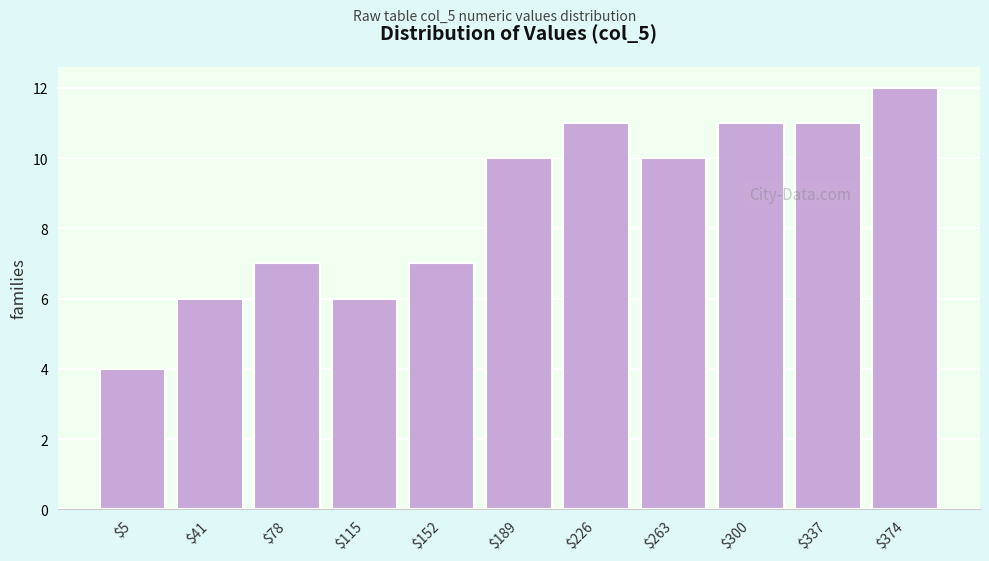

Reading right to left, what are all the values shown in this chart?

12	11	11	10	11	10	7	6	7	6	4